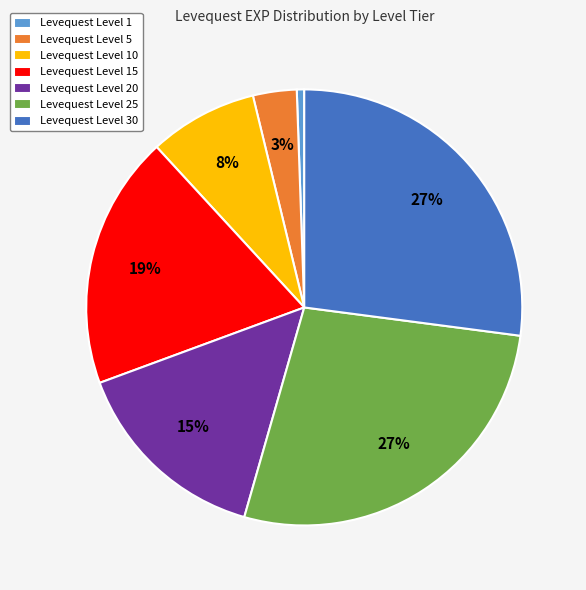

Is the sum of Levequest Level 25 and Levequest Level 10 greater than half?

No